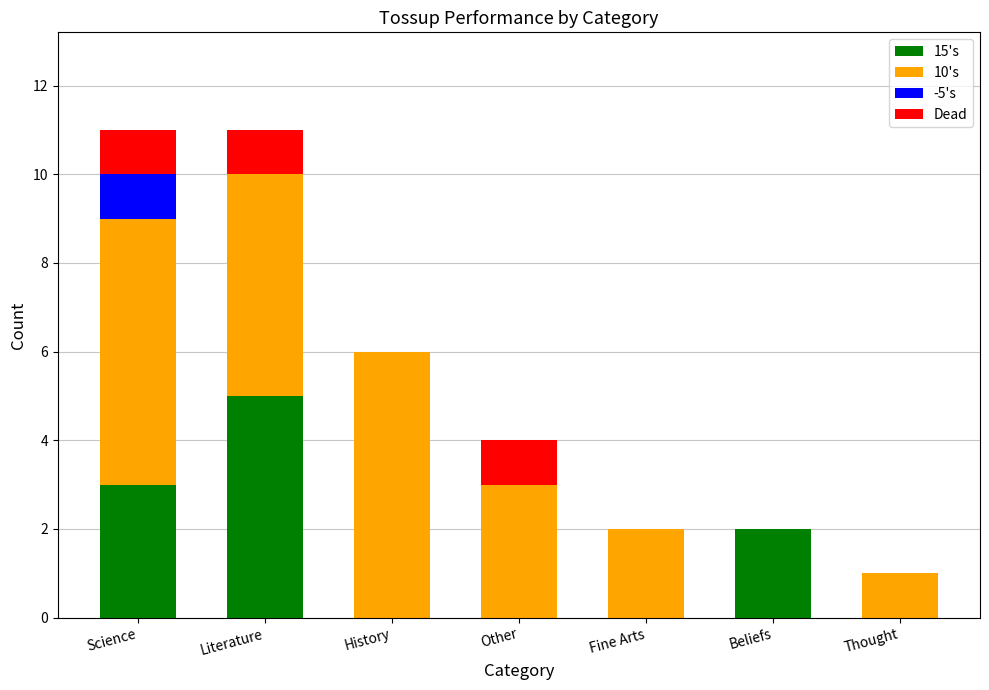

Reading right to left, list the values for the 15's series.

Thought=0	Beliefs=2	Fine Arts=0	Other=0	History=0	Literature=5	Science=3